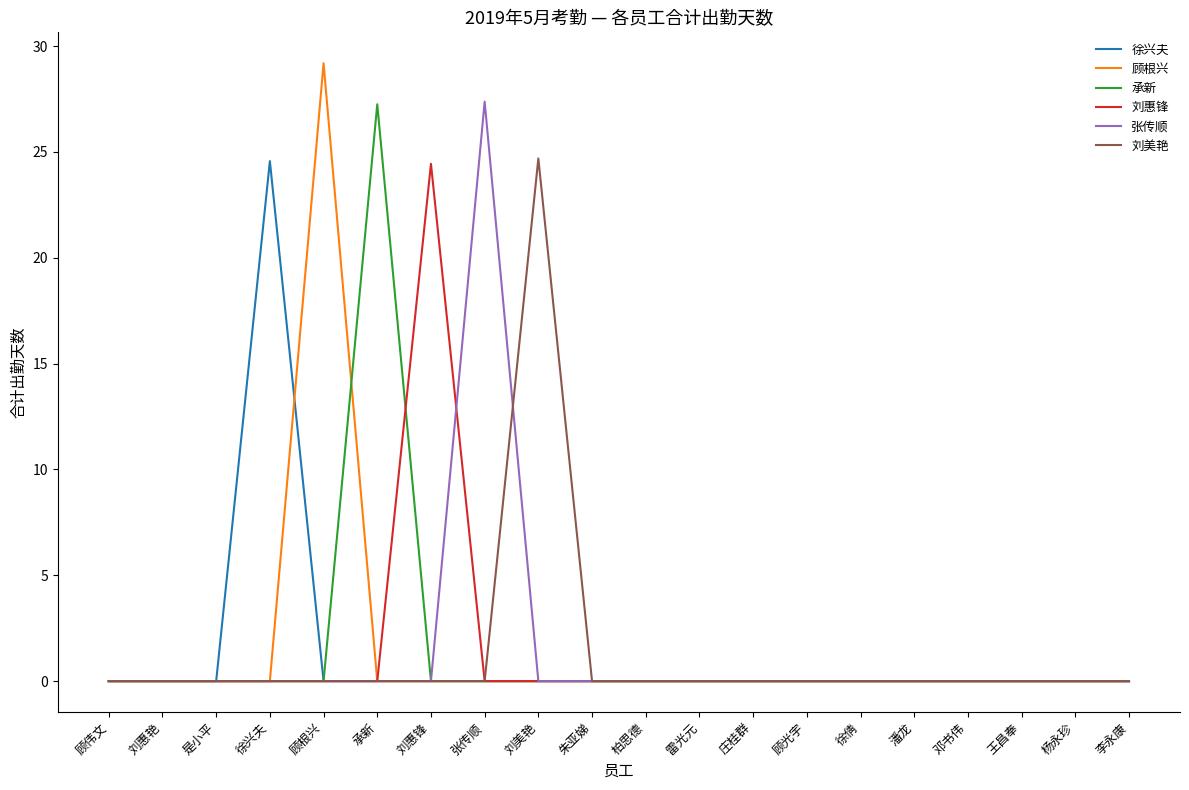

Count the number of categories in the chart.

20